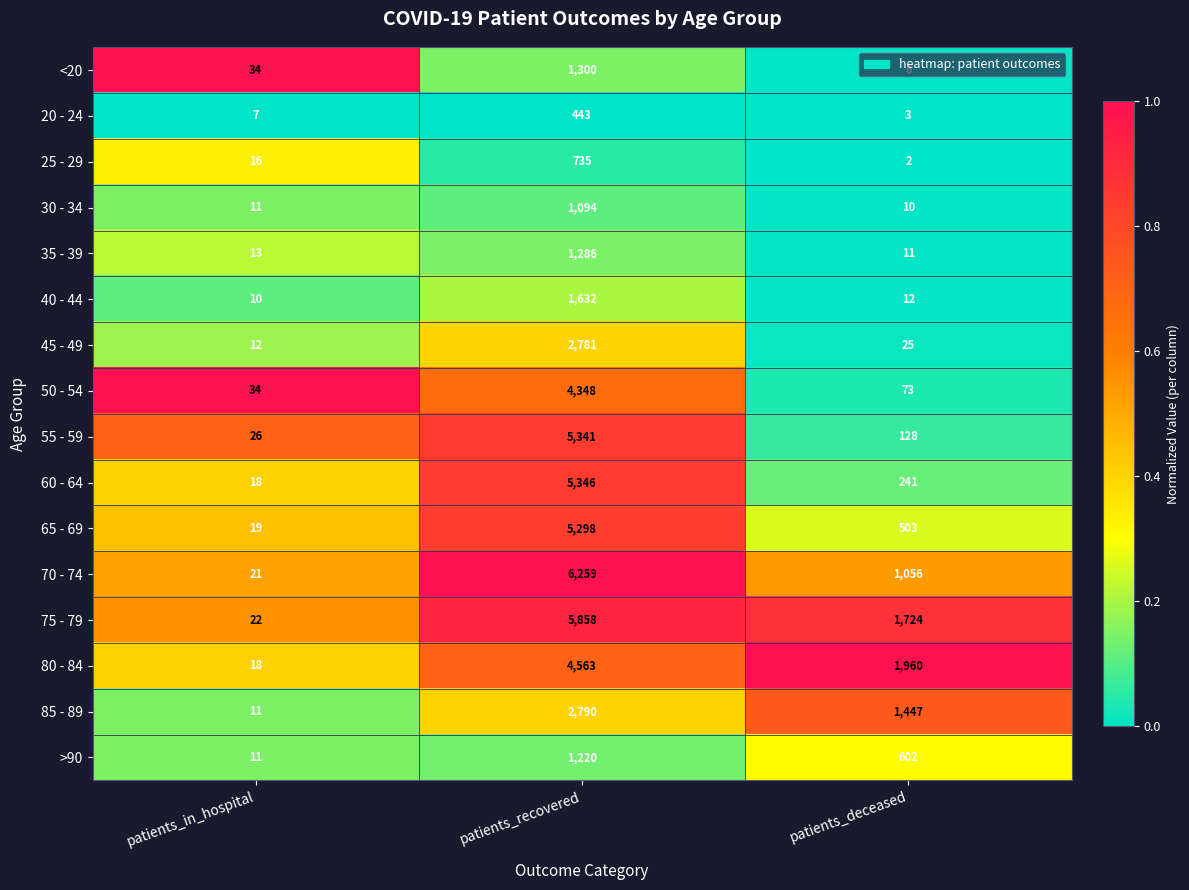

What is the spread (max minus min) of values at patients_in_hospital?

27